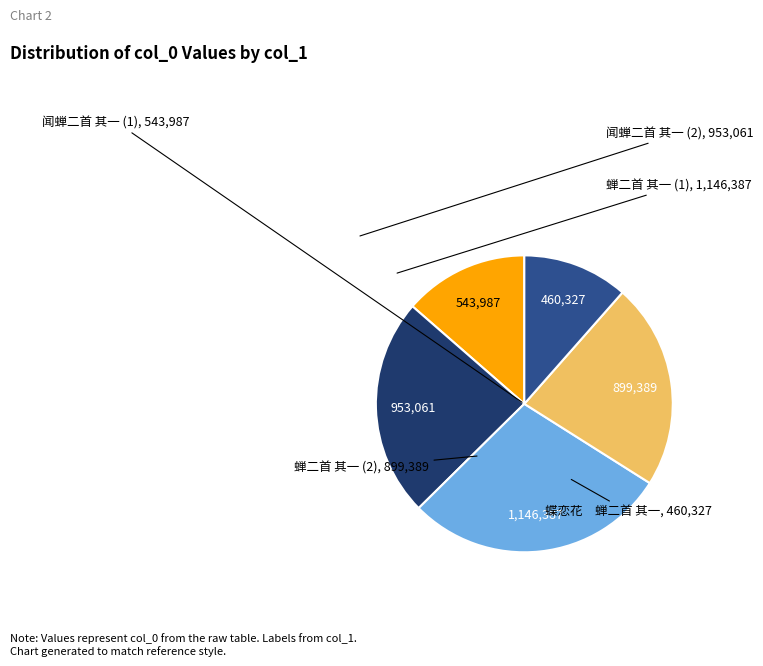

Is there any slice that represents more than half of the pie?

No